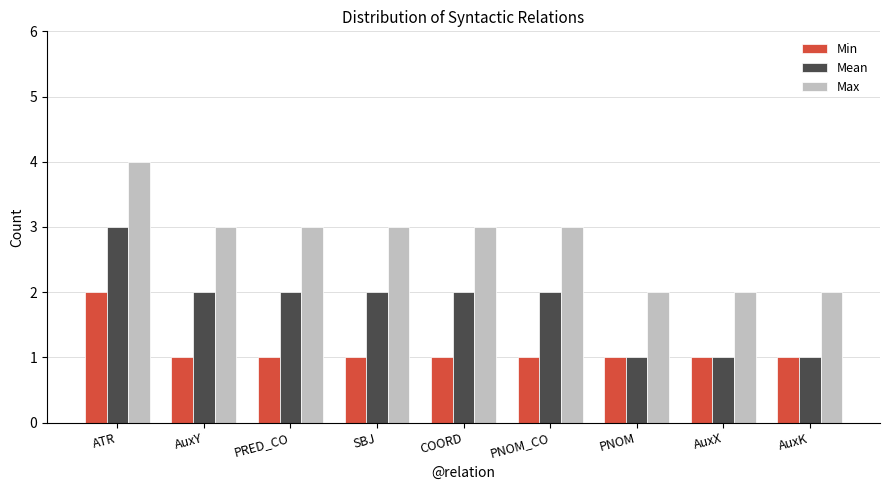

What is the average value of the Mean series?

2